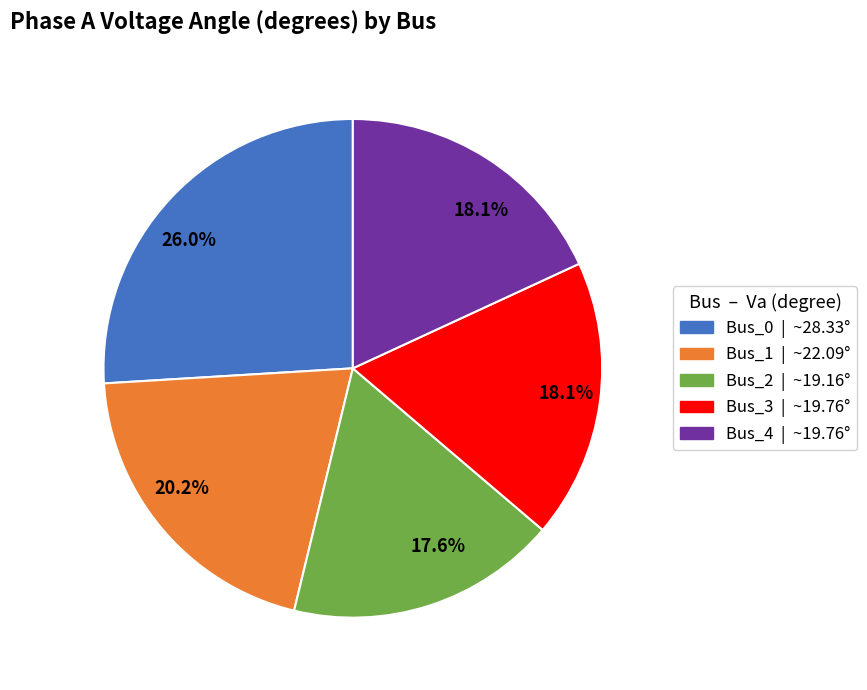

Is there a majority slice in this chart?

No